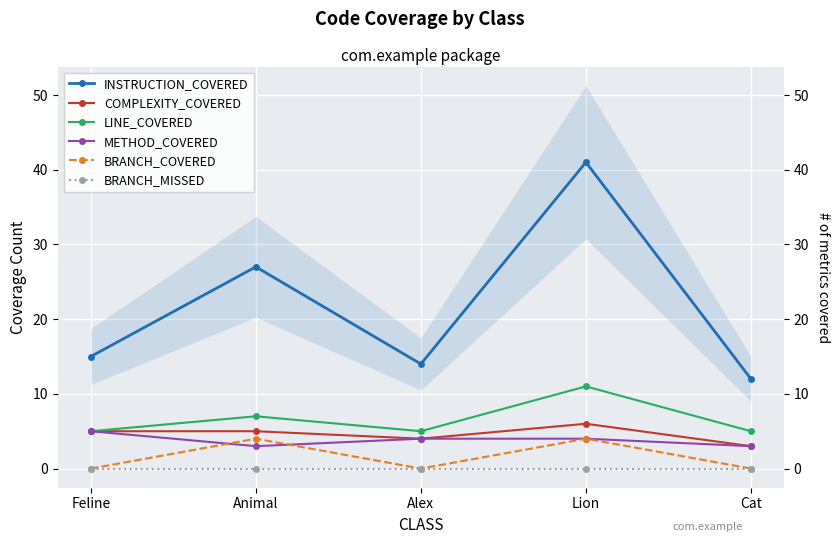

True or false: LINE_COVERED and INSTRUCTION_COVERED cross at least once.

False